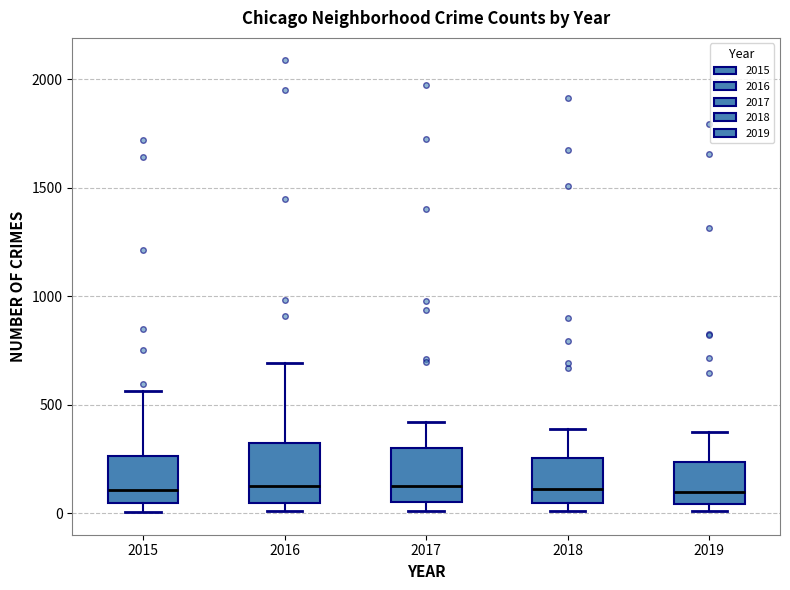

Where is the upper edge of the box at x = 2016 on the y-axis? The values are not printed on the chart, so give them approximately, as read against the axis.

300